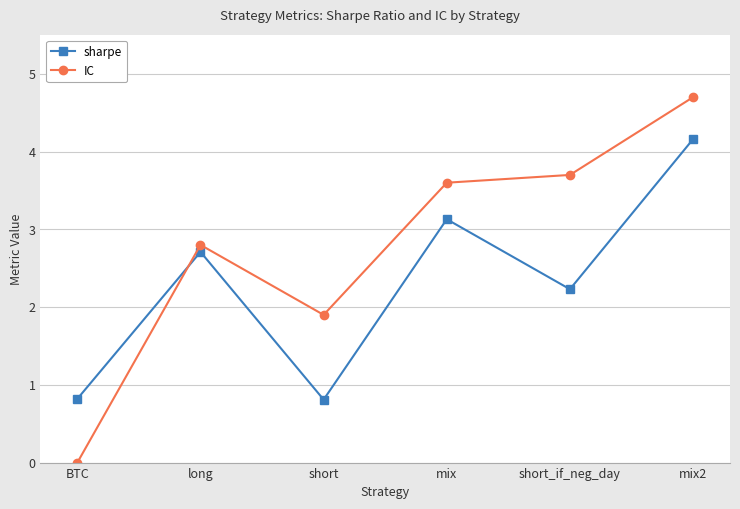

The value of sharpe at long is 2.7. True or false?

True